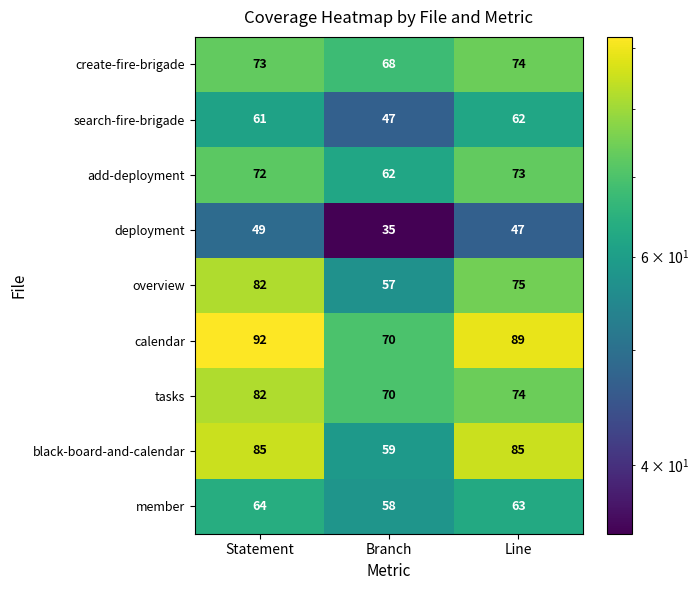

Rank the categories by member value from lowest to highest.

Branch, Line, Statement